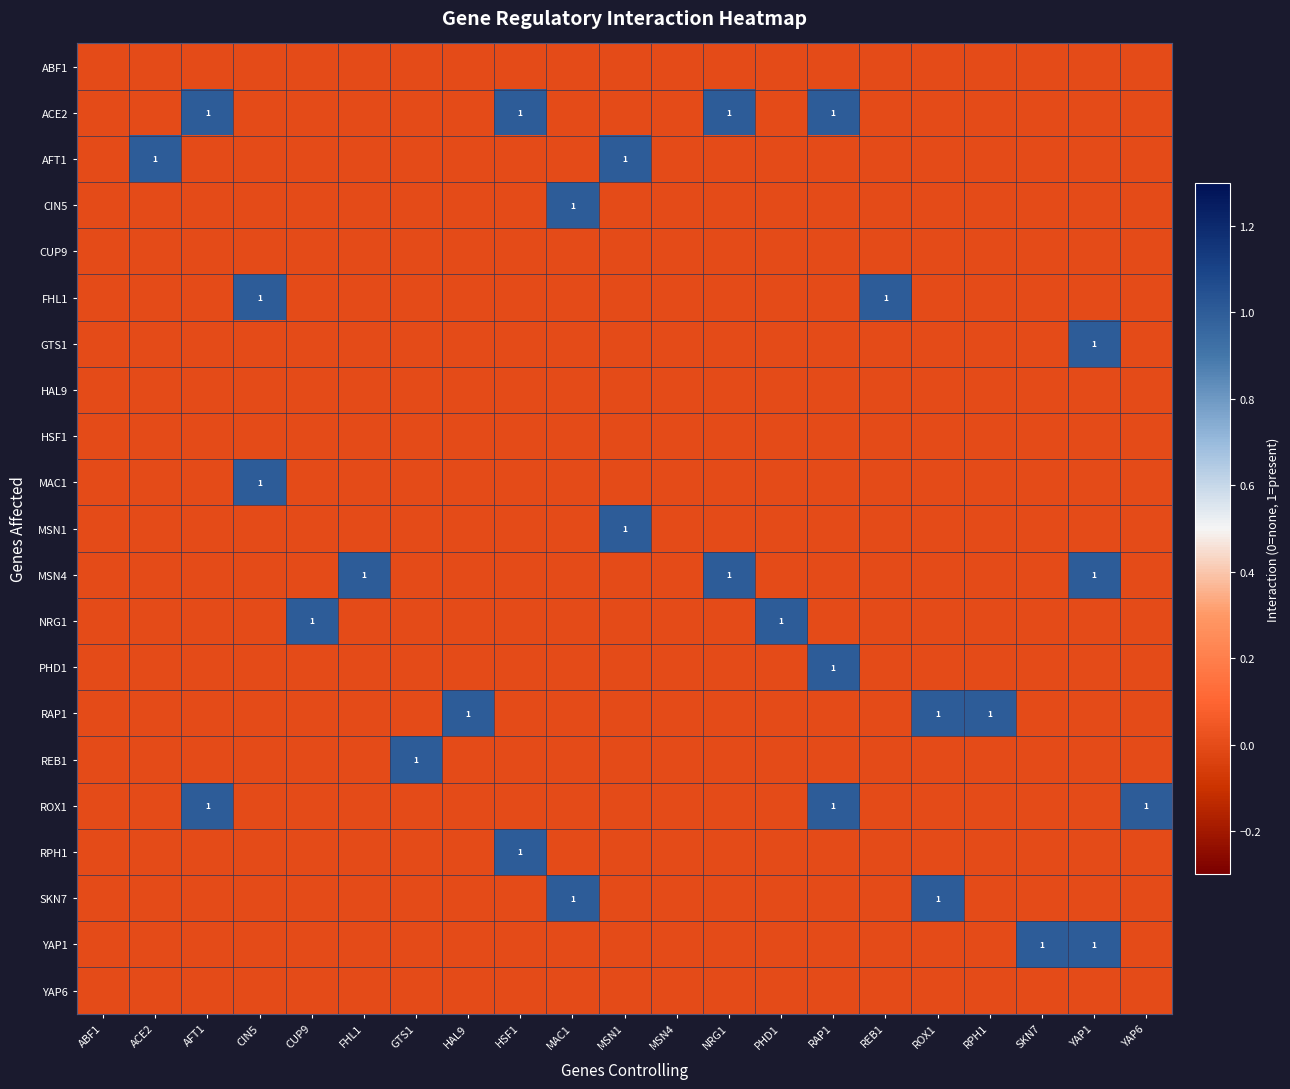

Where is HAL9 nearest to the value 0?

ABF1